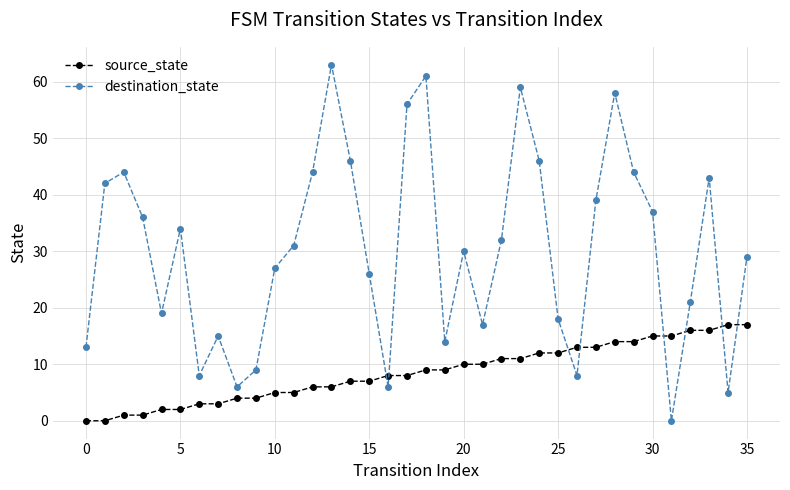

What is the maximum value for destination_state?

63